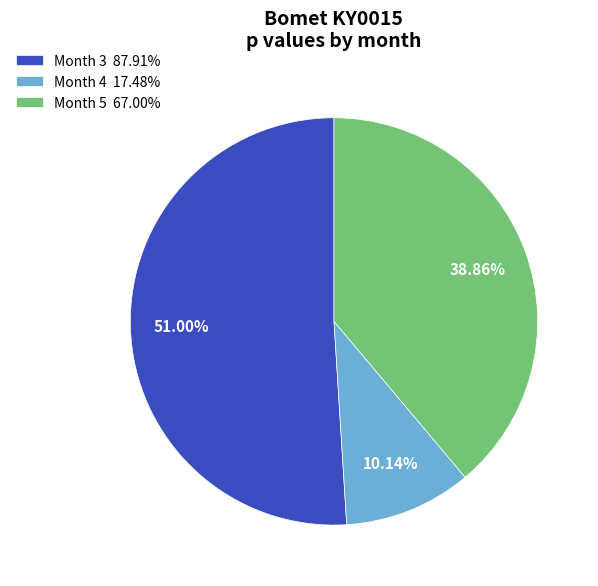

Do Month 4 17.48% and Month 3 87.91% together represent more than half of the pie?

Yes